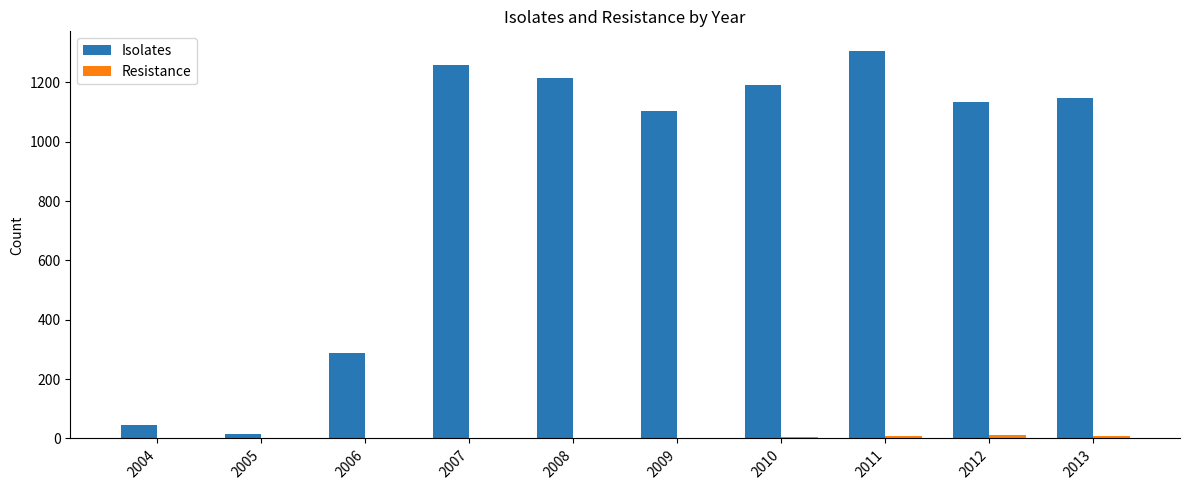

Count the number of categories in the chart.

10